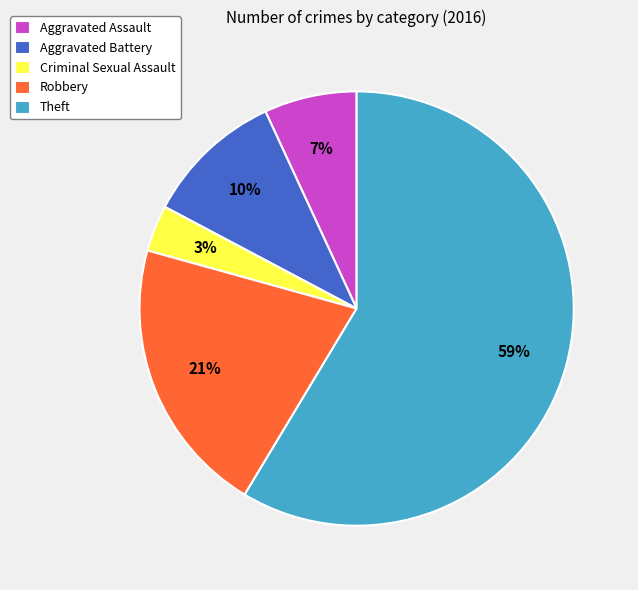

Which category has the biggest portion of the pie?

Theft